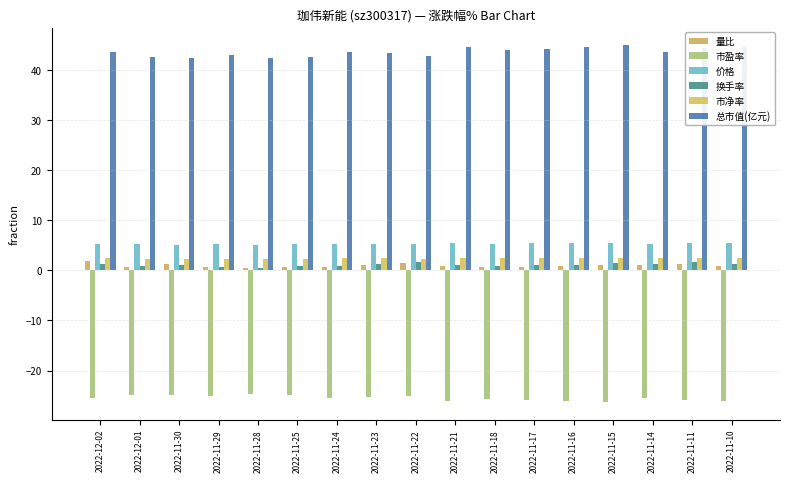

The 价格 series shows 1.2 at 2022-11-24. True or false?

False